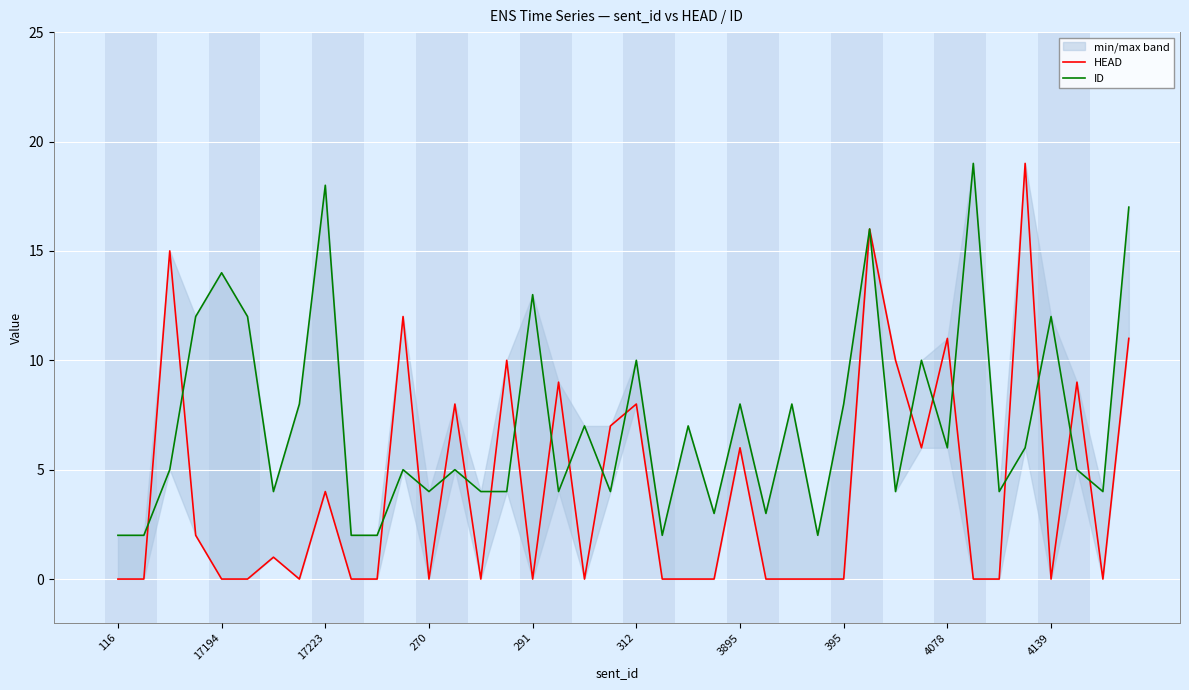

What is the total value across all series at 29?

32